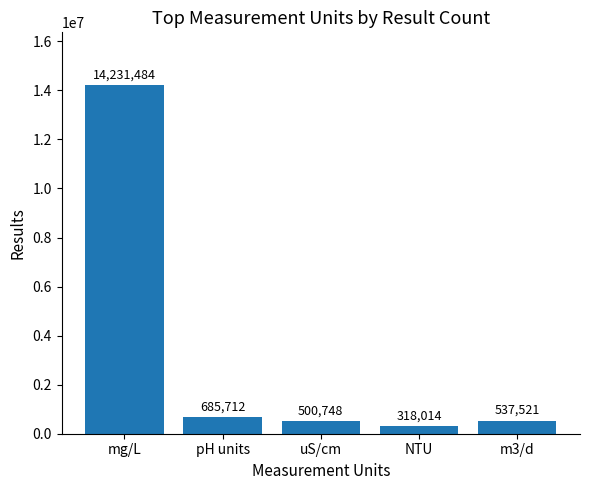

How many bars are there in total?

5